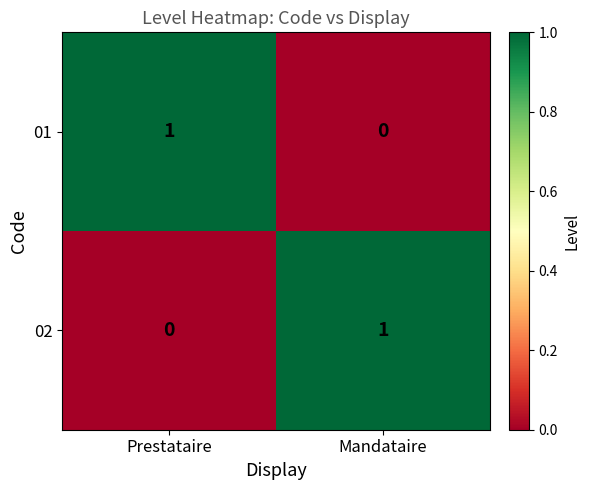

Is the value of 02 at Mandataire greater than the value of 01 at Mandataire?

Yes